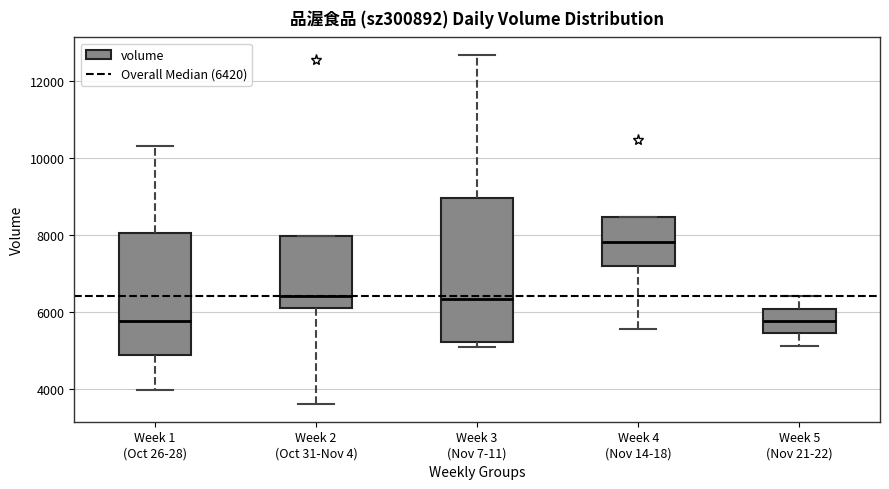

Where does the median line of the box for Week 3 (Nov 7-11) sit on the y-axis? The values are not printed on the chart, so give them approximately, as read against the axis.

6400